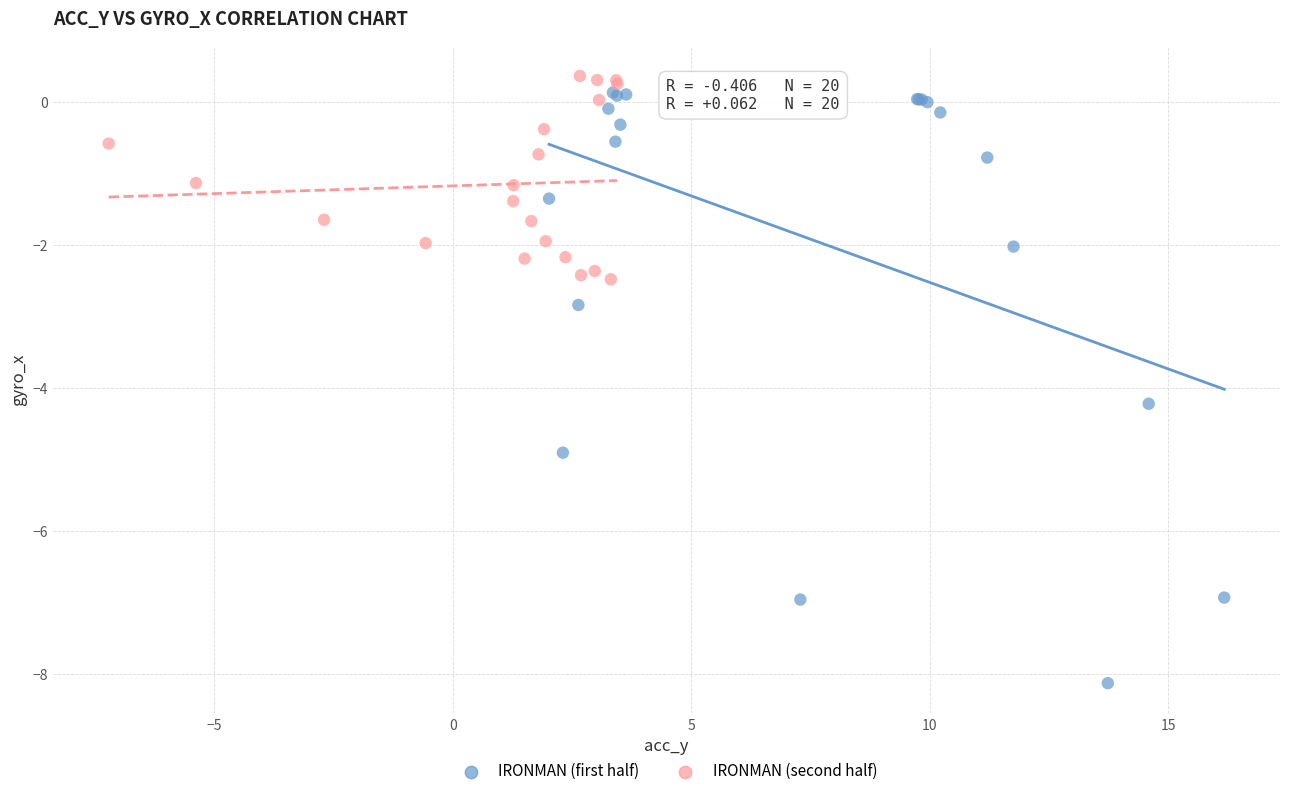

Which series contains the lowest Y value?

IRONMAN (first half)